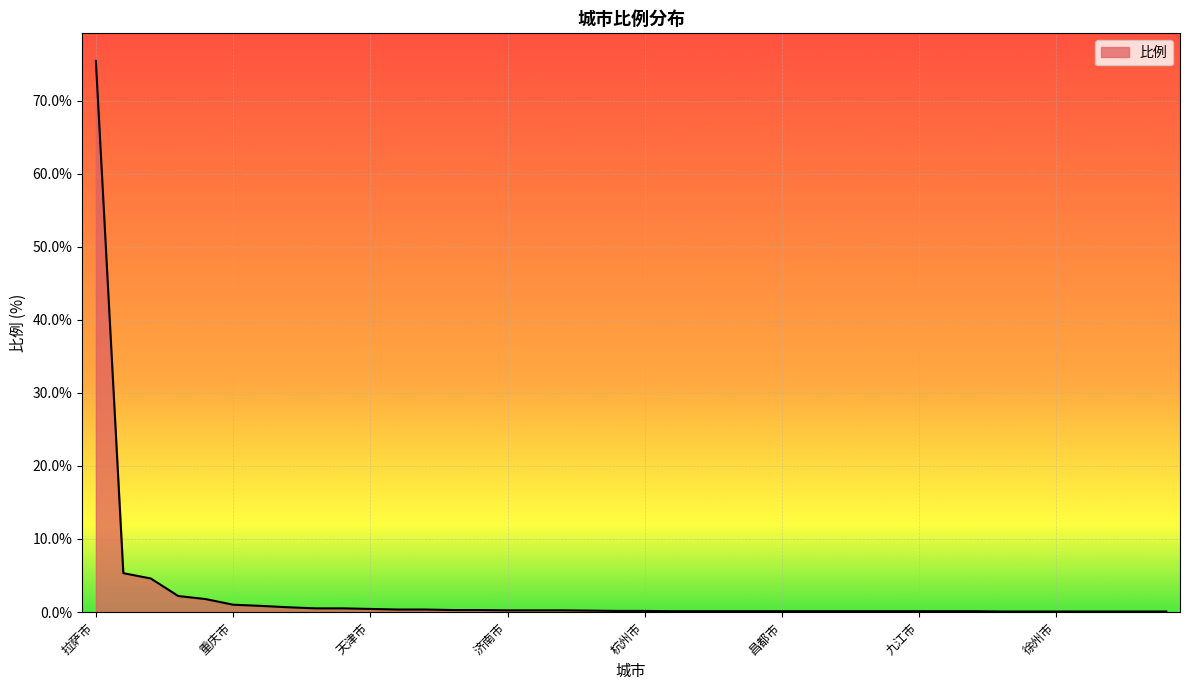

What is the greatest value displayed?

75.5